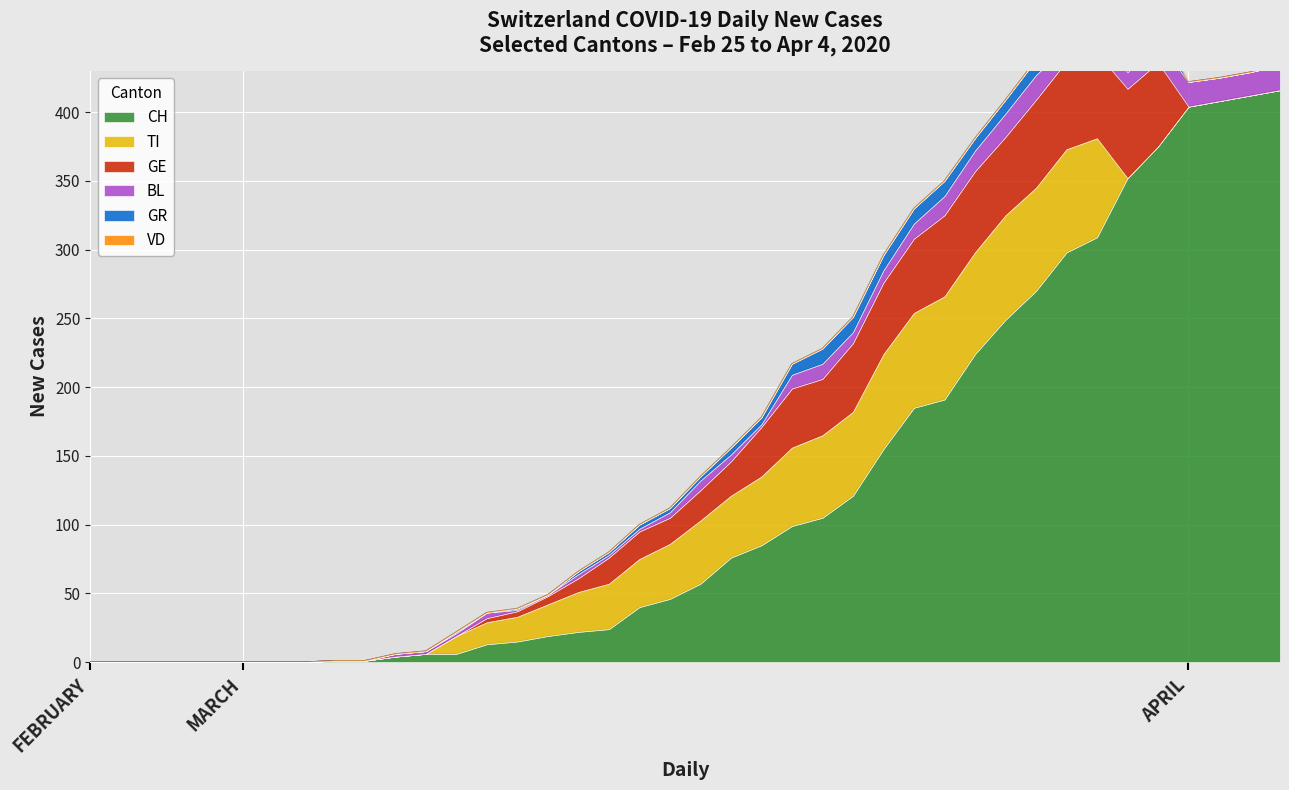

Reading right to left, what are all the values shown in this chart?

CH: 416	412	408	404	375	352	309	298	270	249	224	191	185	155	121	105	99	85	76	57	46	40	24	22	19	15	13	6	6	4	1	1	0	0	0	0	0	0	0	0
TI: 0	0	0	0	0	0	72	75	75	76	74	75	69	69	61	60	57	50	45	46	40	35	33	29	23	18	16	13	0	0	0	0	0	0	0	0	0	0	0	0
GE: 0	0	0	0	61	65	62	64	64	57	59	59	54	52	50	41	43	36	25	22	19	20	19	10	6	4	3	0	0	0	0	0	0	0	0	0	0	0	0	0
VD: 0	0	0	0	0	0	0	0	0	0	0	0	0	0	0	0	0	0	0	0	0	0	0	0	0	0	0	0	0	0	0	0	0	0	0	0	0	0	0	0
BL: 18	17	17	18	15	12	15	11	18	17	15	14	11	9	8	11	10	2	5	7	4	2	2	3	1	1	4	2	2	2	0	0	0	0	0	0	0	0	0	0
GR: 0	0	0	0	11	9	11	11	11	10	9	11	11	11	11	11	8	5	5	3	3	3	2	2	0	1	0	1	0	0	0	0	0	0	0	0	0	0	0	0